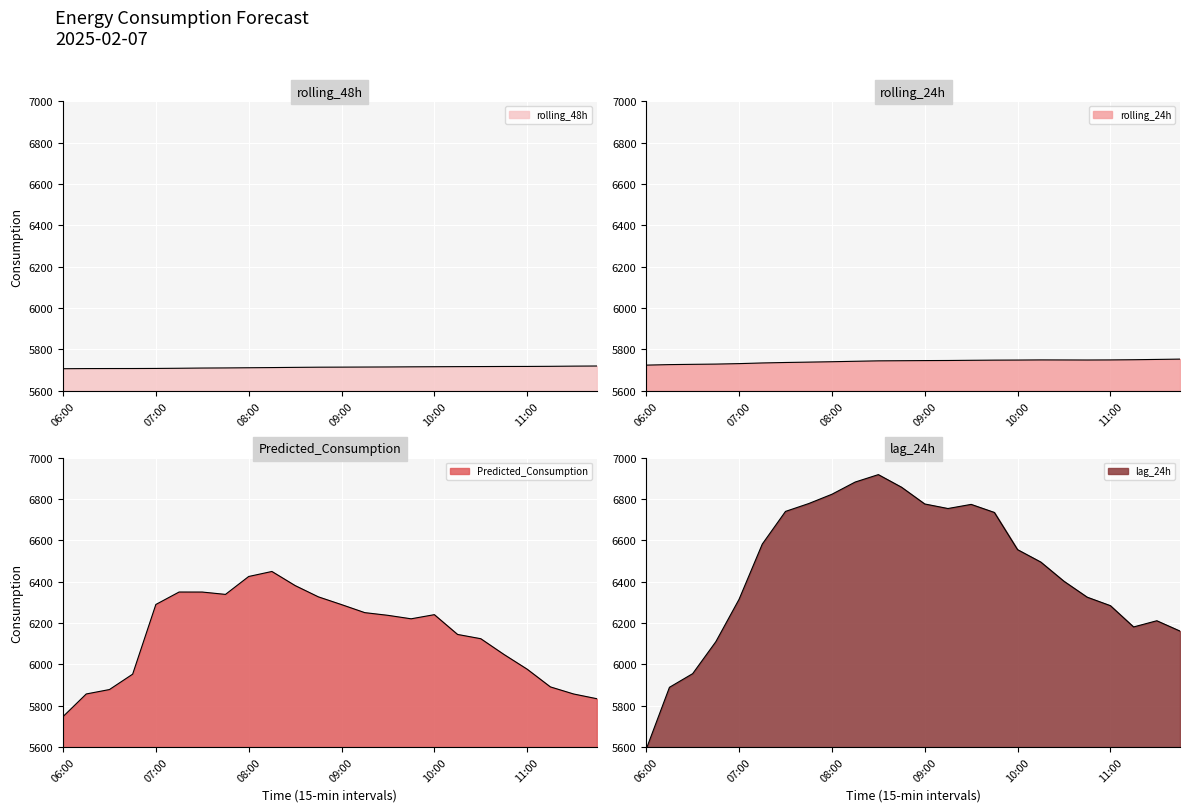

At which label is rolling_48h closest to 5712?

08:15